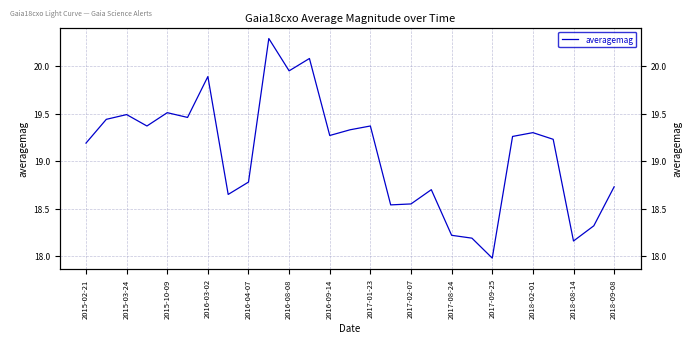

What is the change in value from 17 to 24?

-0.5